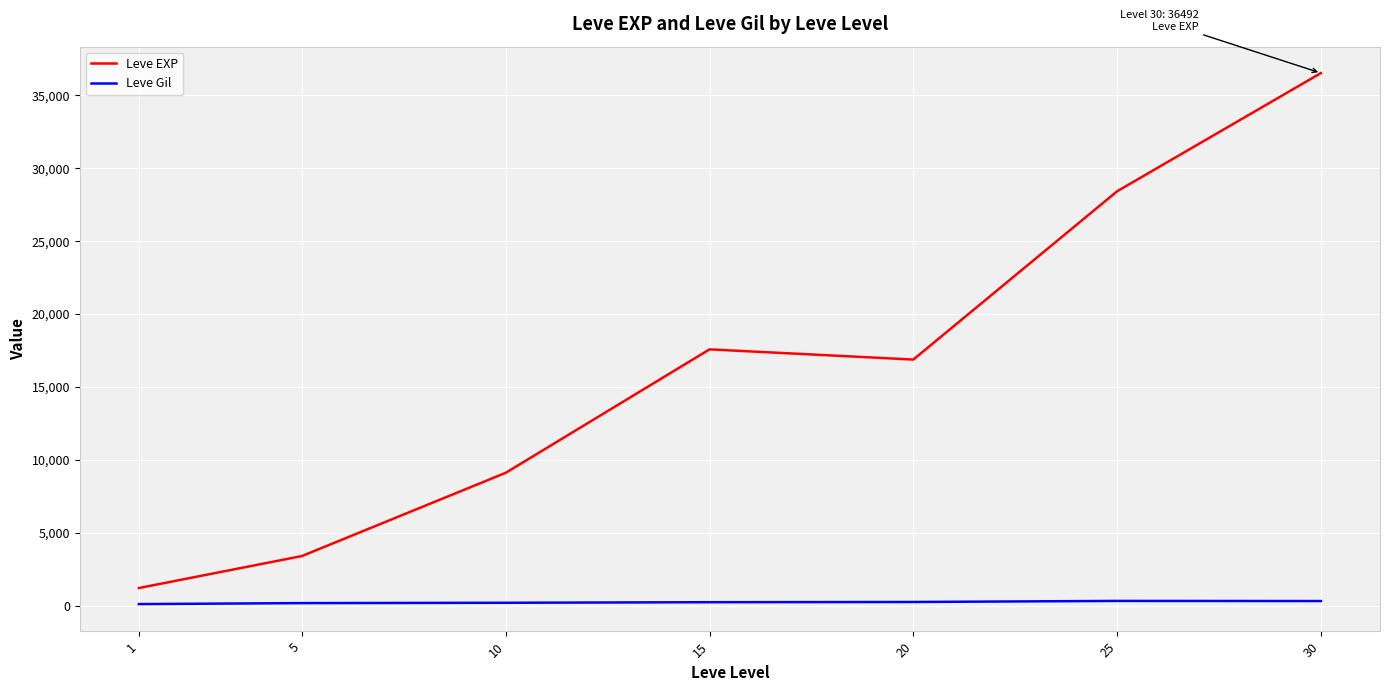

Which series has the widest spread of values?

Leve EXP